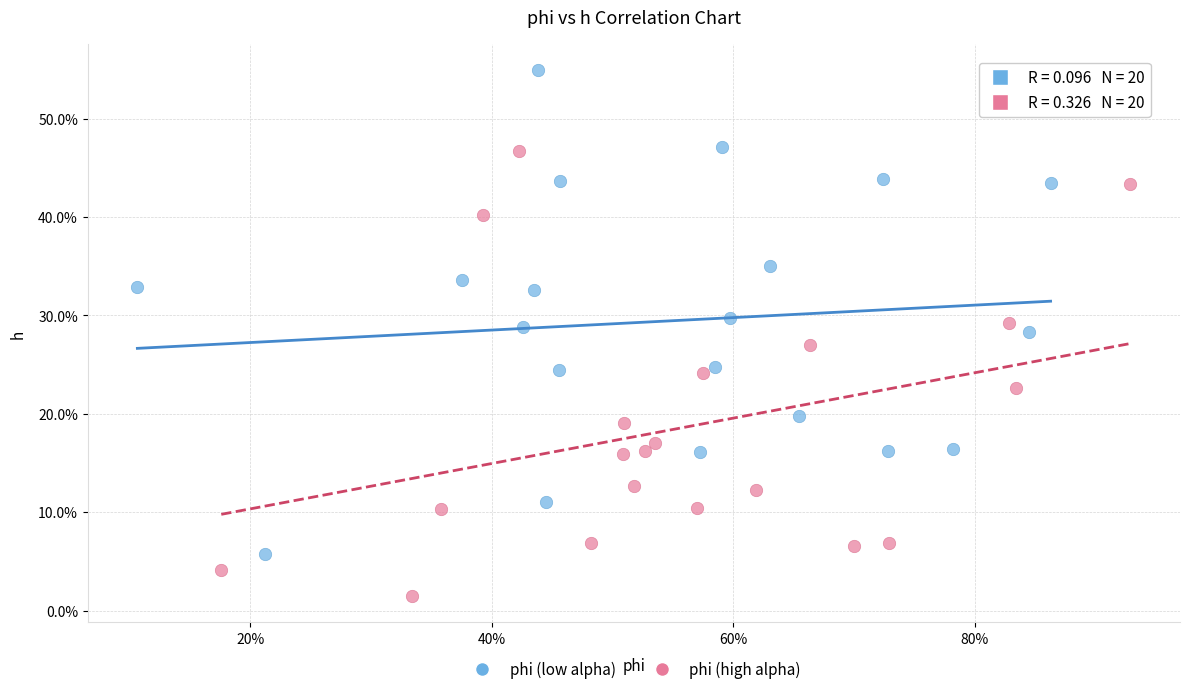

What are all the series names shown in the legend?

phi (low alpha), phi (high alpha)